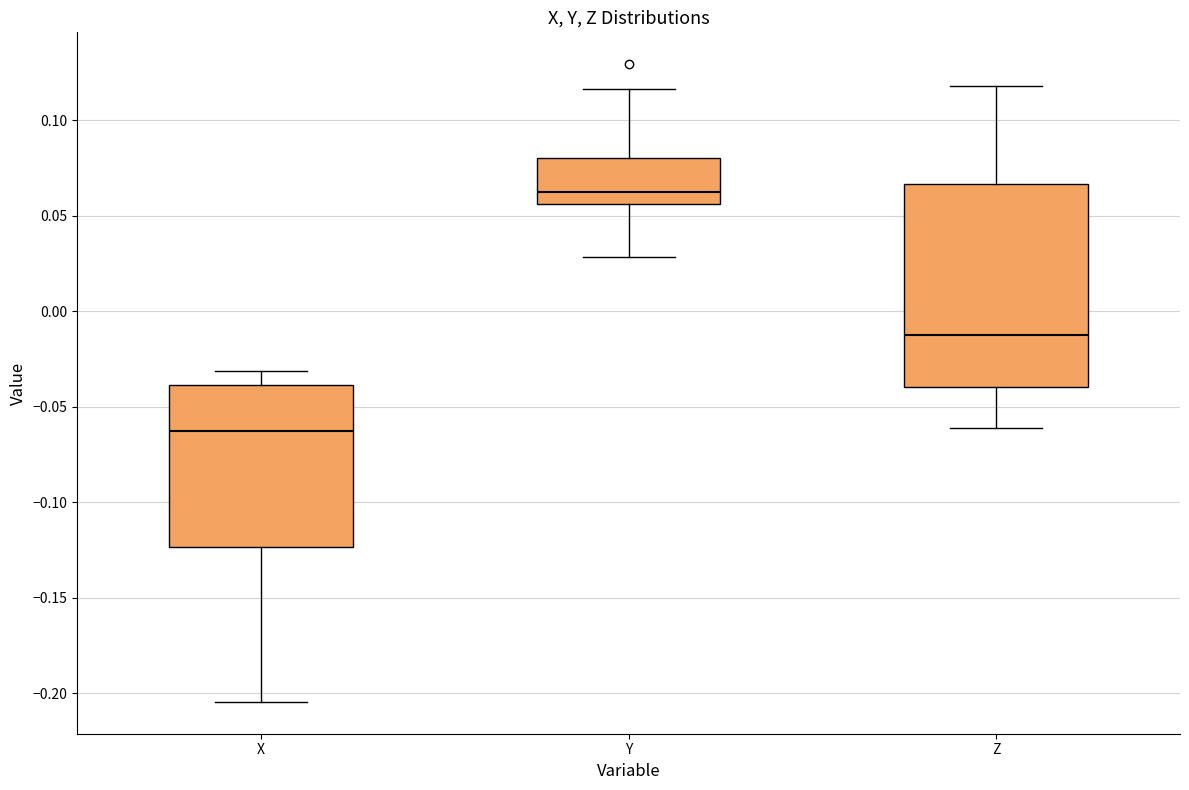

Reading left to right, read every box against the y-axis: the position of its median line, the range the box covers, and the ends of its whiskers. The values are not printed on the chart, so give them approximately, as read against the axis.

X: median -0.065, box -0.125 to -0.040, whiskers -0.205 to -0.030
Y: median 0.060, box 0.055 to 0.080, whiskers 0.030 to 0.115
Z: median -0.010, box -0.040 to 0.065, whiskers -0.060 to 0.120